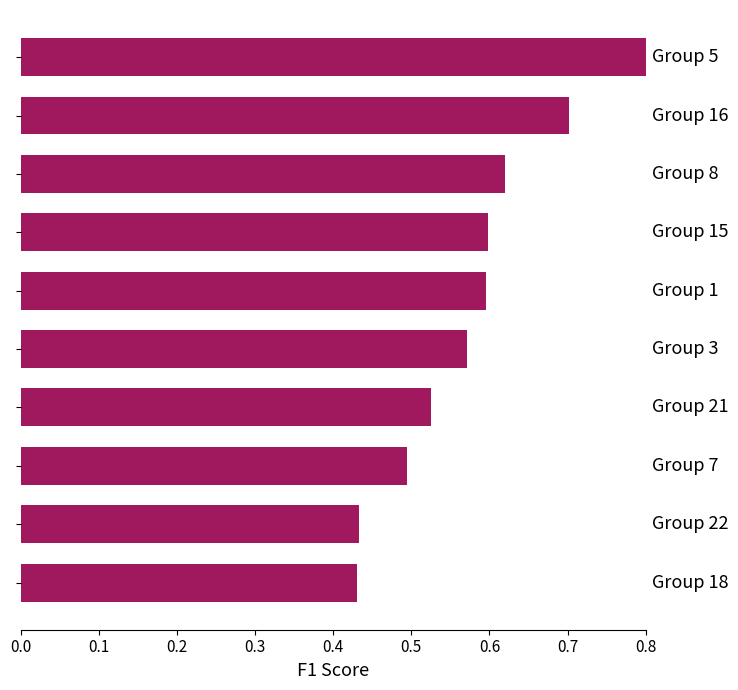

What is the maximum value shown in the chart?

0.8